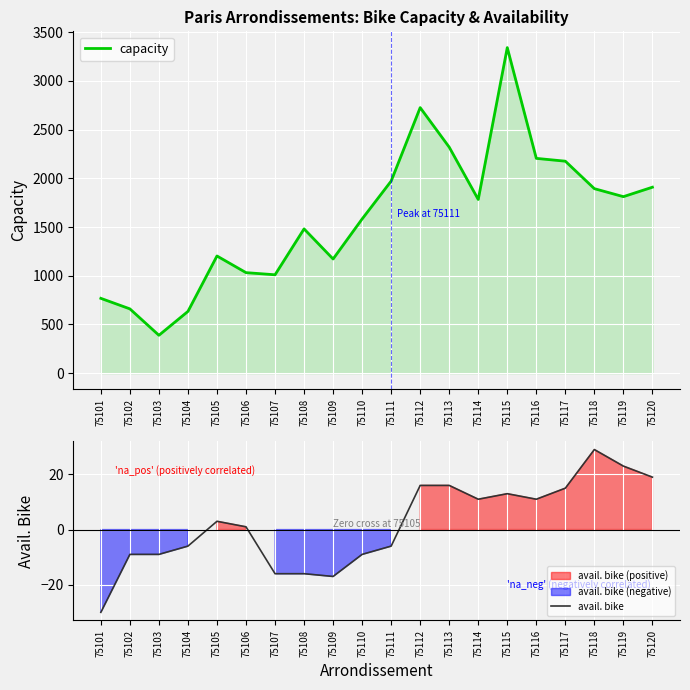

Is it true that capacity equals 1894 at 75118?

True